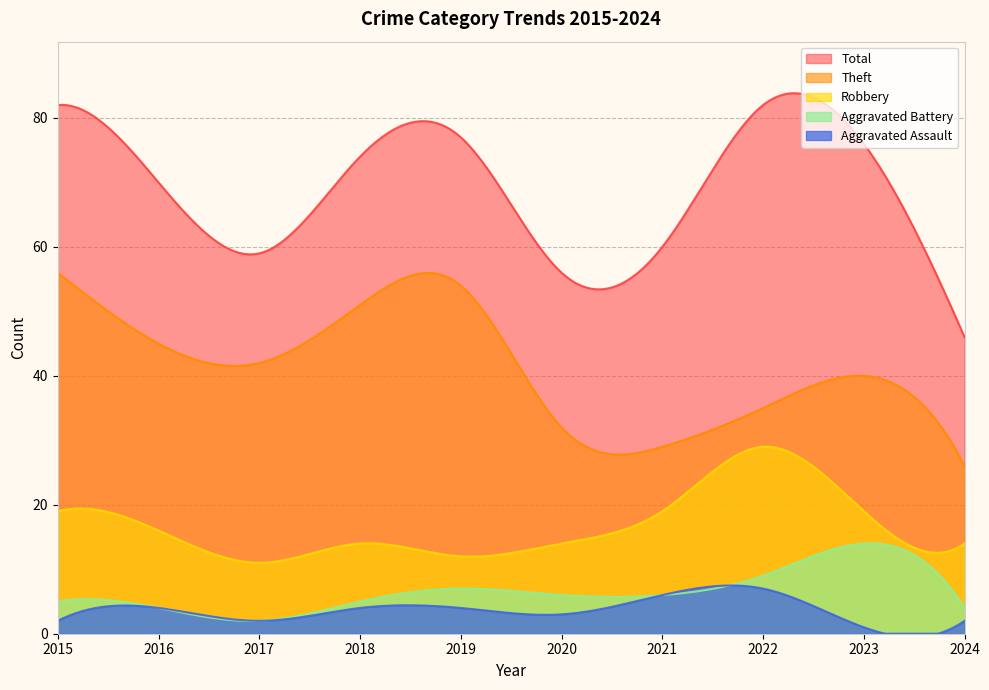

How many distinct data groups are displayed?

5